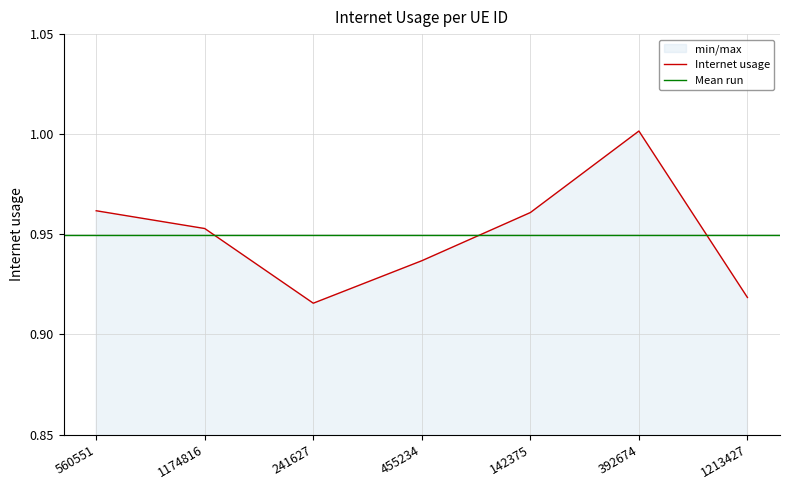

Approximately how many times larger is the value at 560551 compared to 392674?

1.0